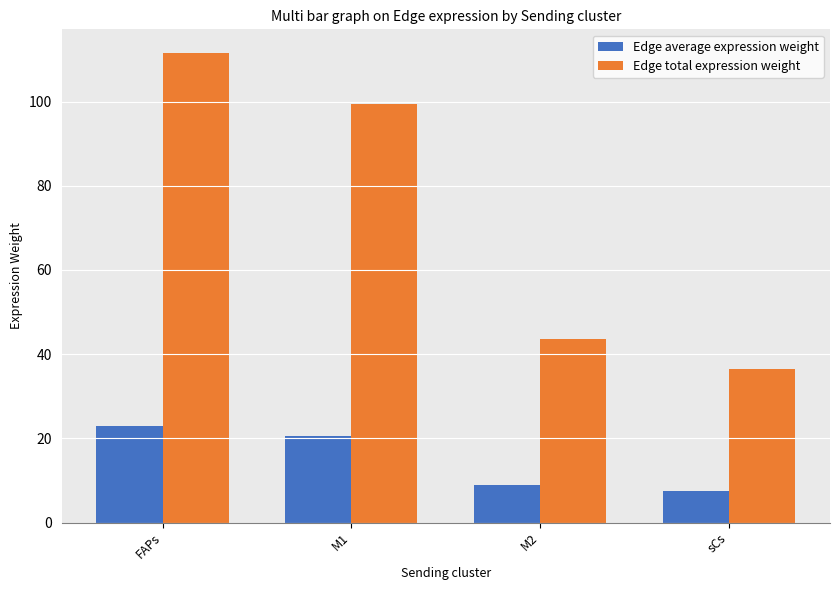

What is the smallest value displayed?

7.5